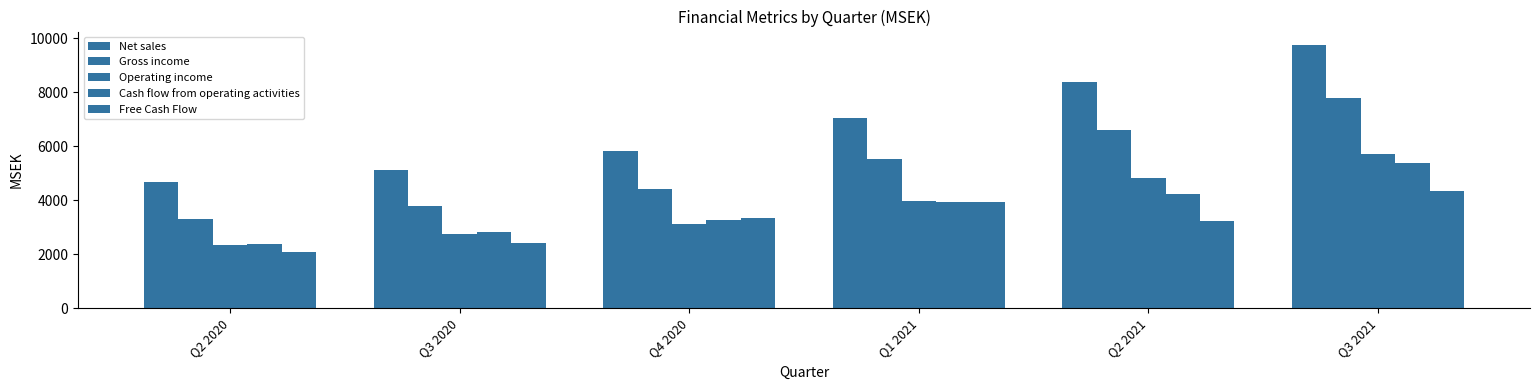

How many values in the Cash flow from operating activities series exceed 3933?

3